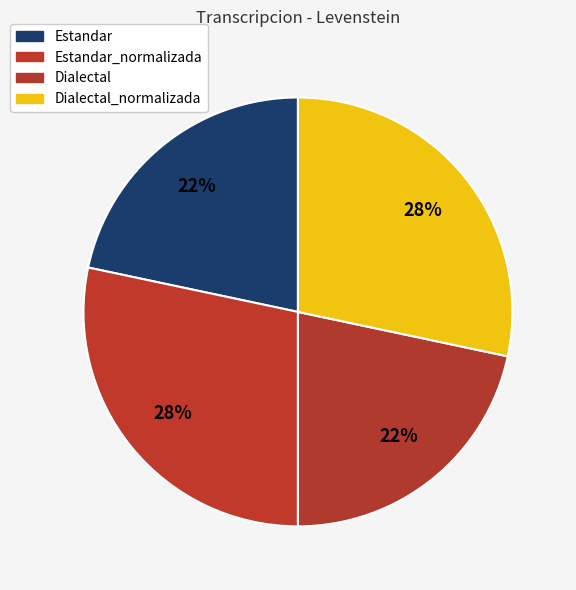

Count the number of slices in the pie.

4